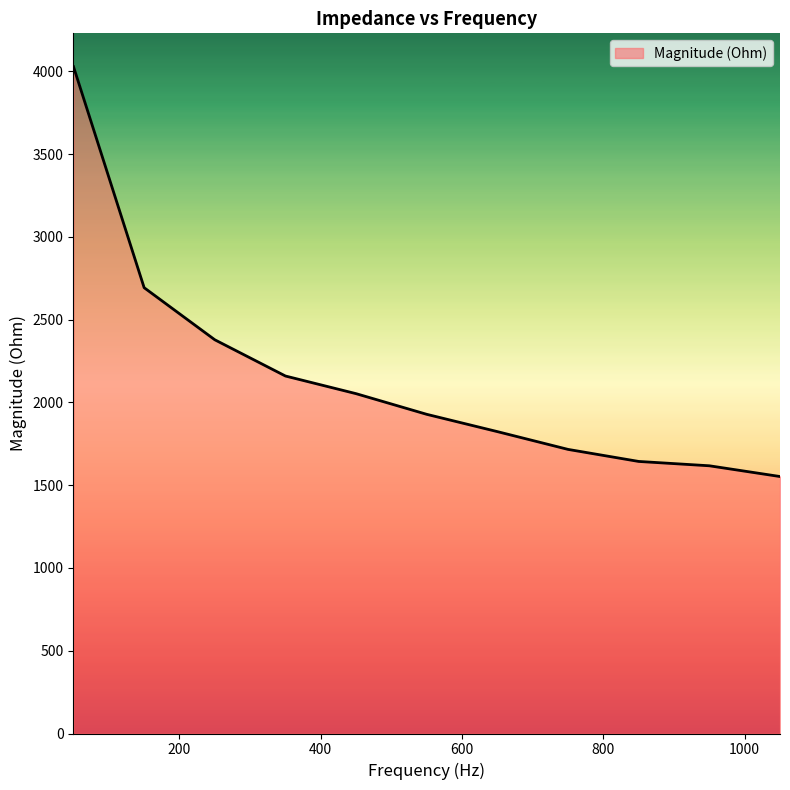

What is the minimum value shown in the chart?

1552.7